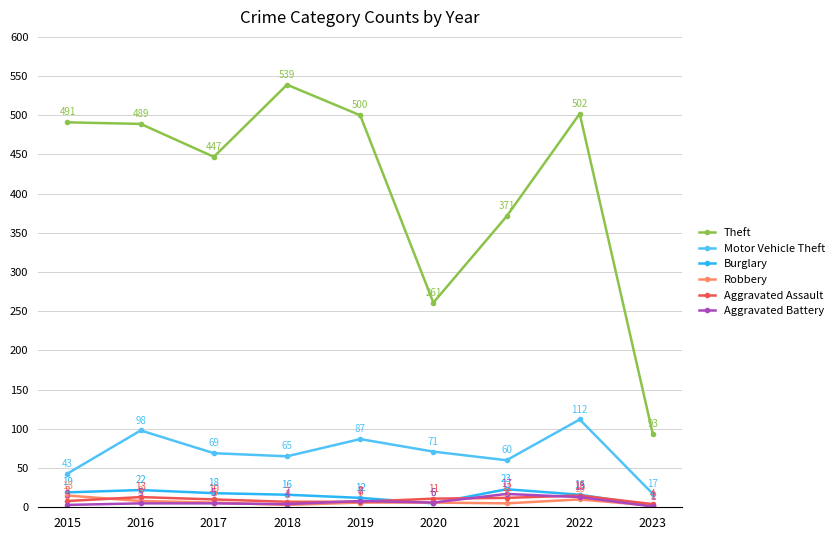

What is the value of the Burglary point at the 7th from the left?

23